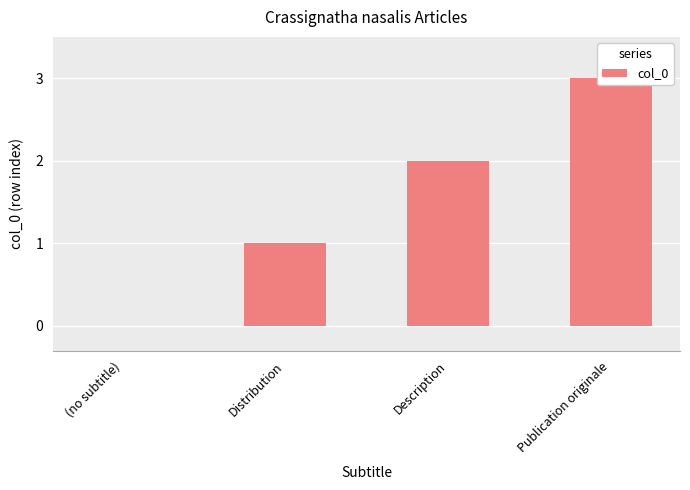

How many distinct data groups are displayed?

1